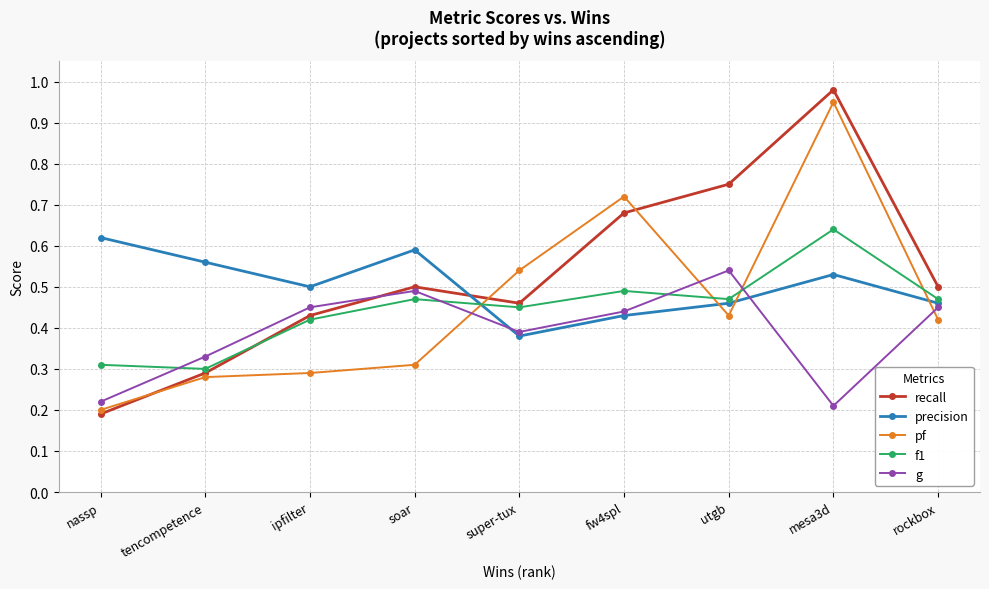

Which series has the largest total across all categories?

recall